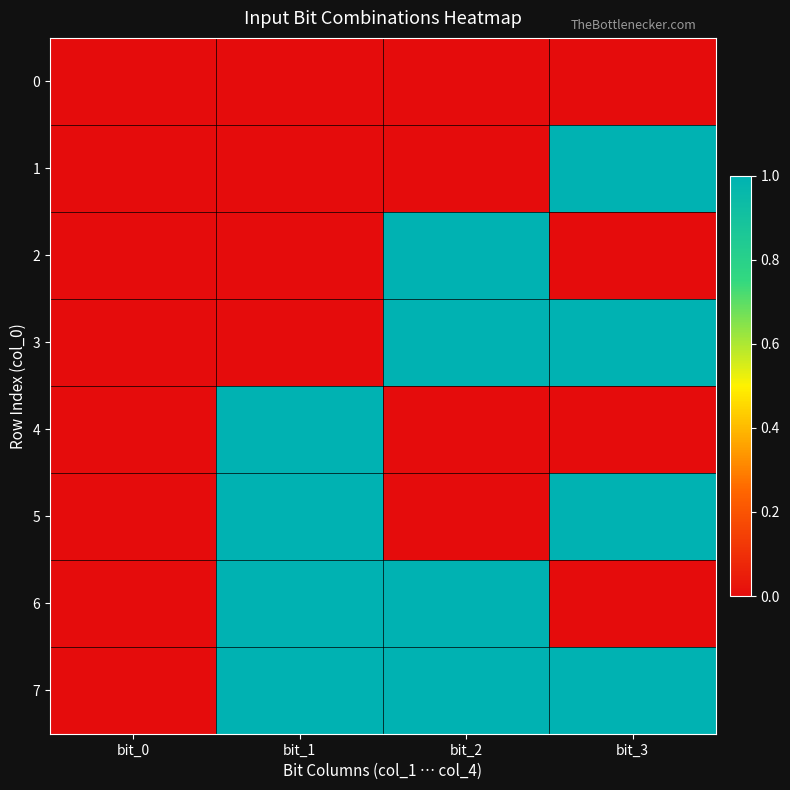

At how many categories does at least one series exceed 0?

3